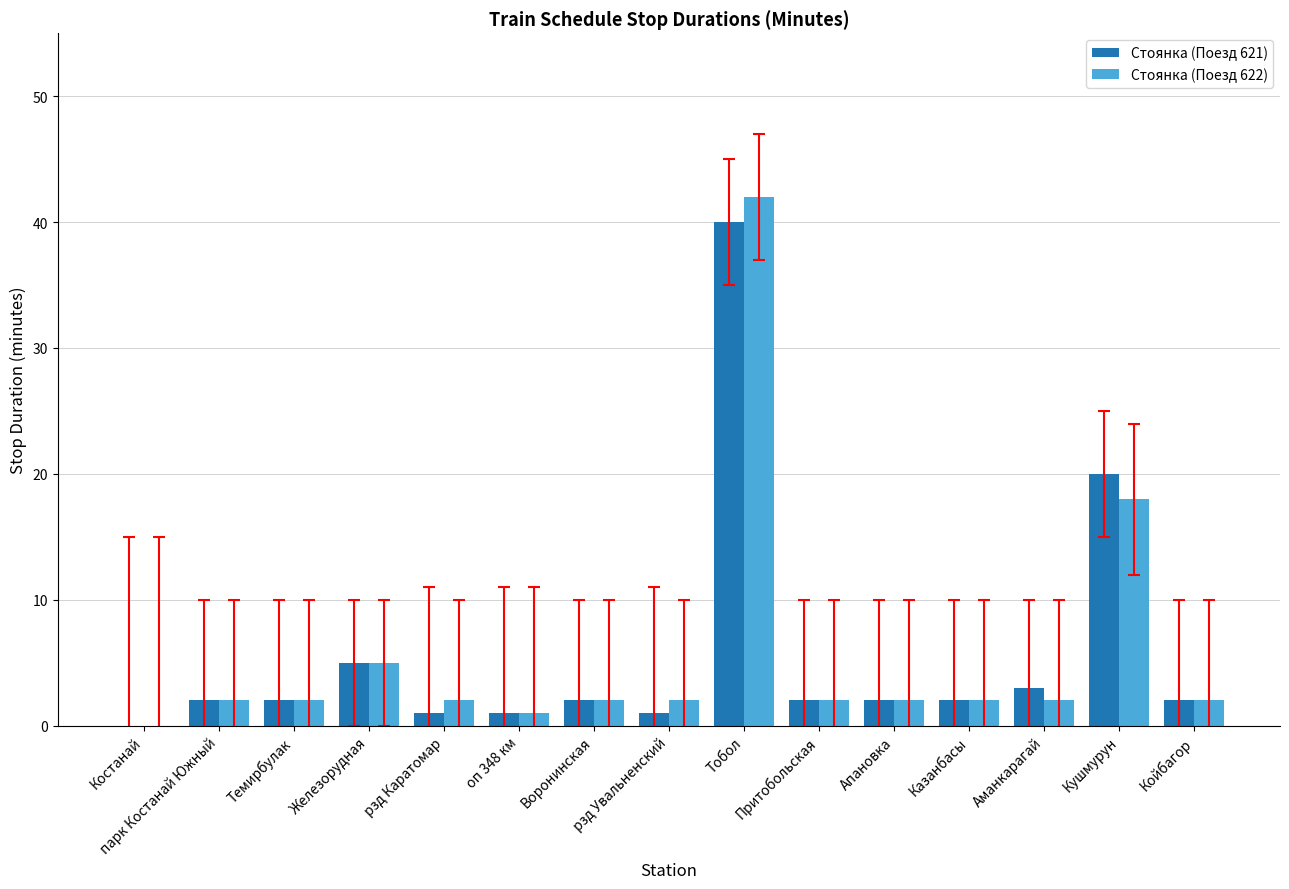

Is it true that Стоянка (Поезд 622) equals 2 at парк Костанай Южный?

True